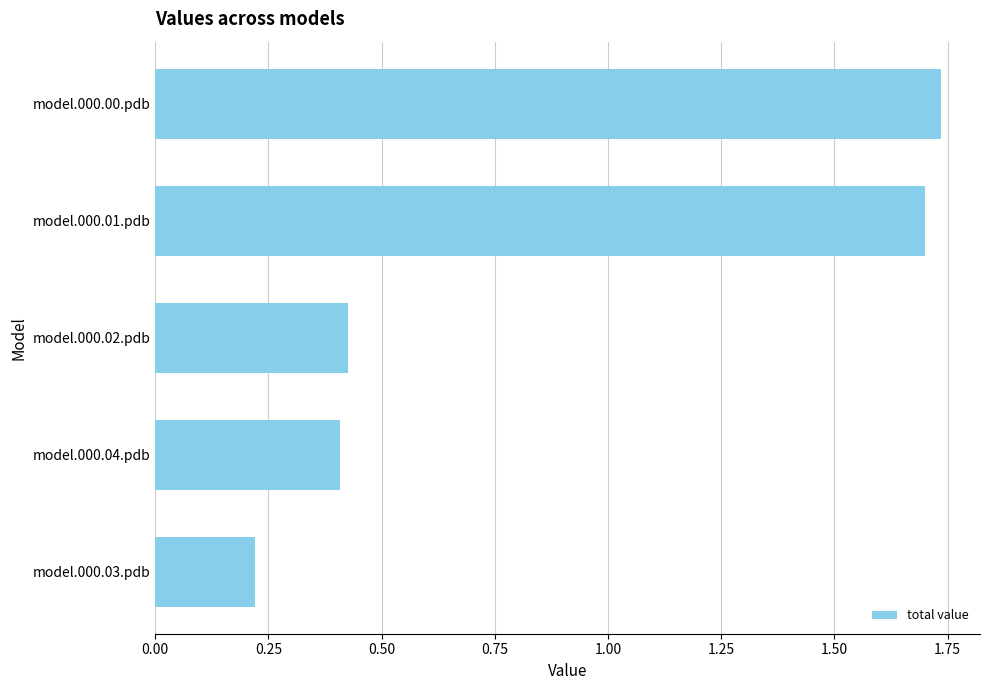

The chart shows a value of 0.7 at model.000.04.pdb. True or false?

False